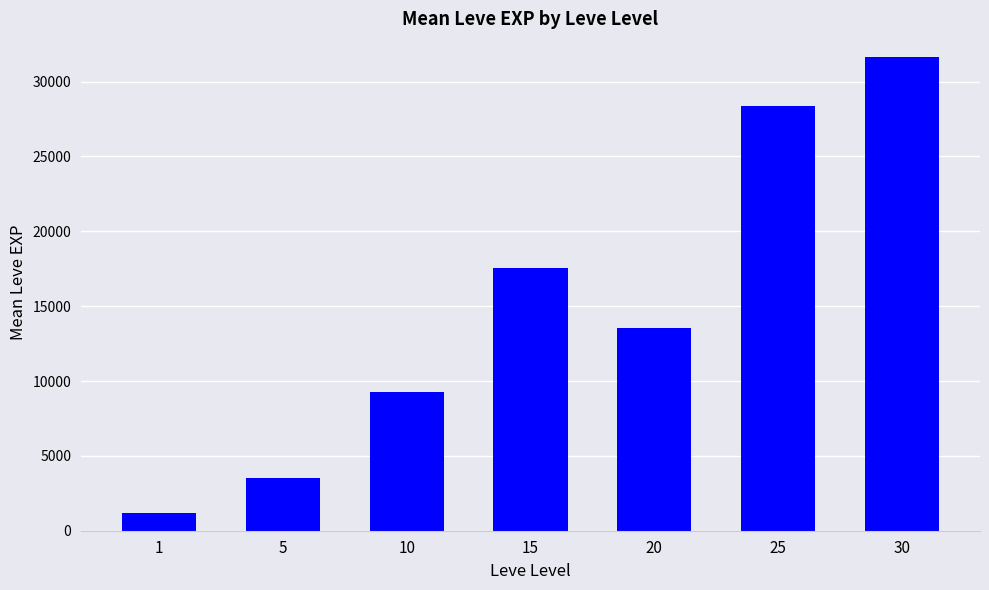

What is the ratio of the value at 30 to the value at 20?

2.3